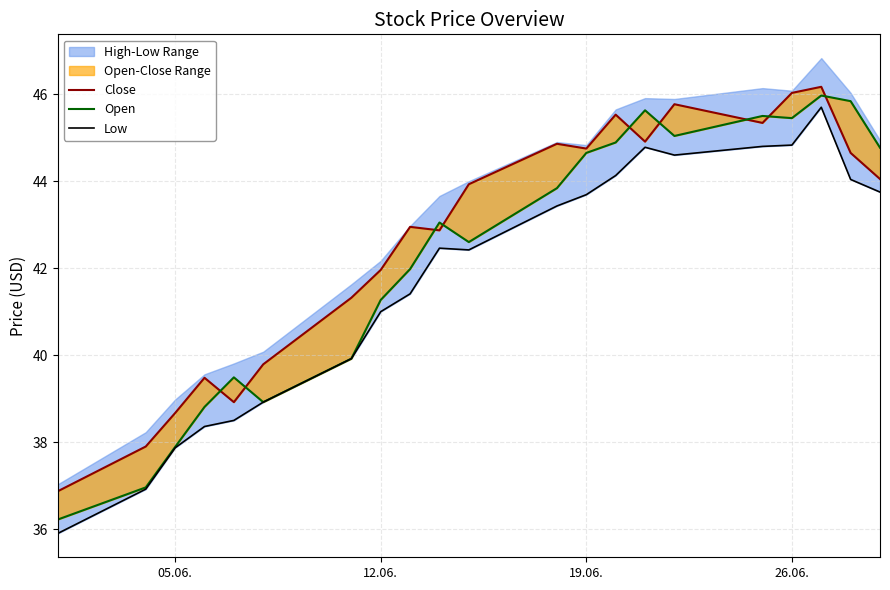

How many interior local peaks does the Open series have?

5